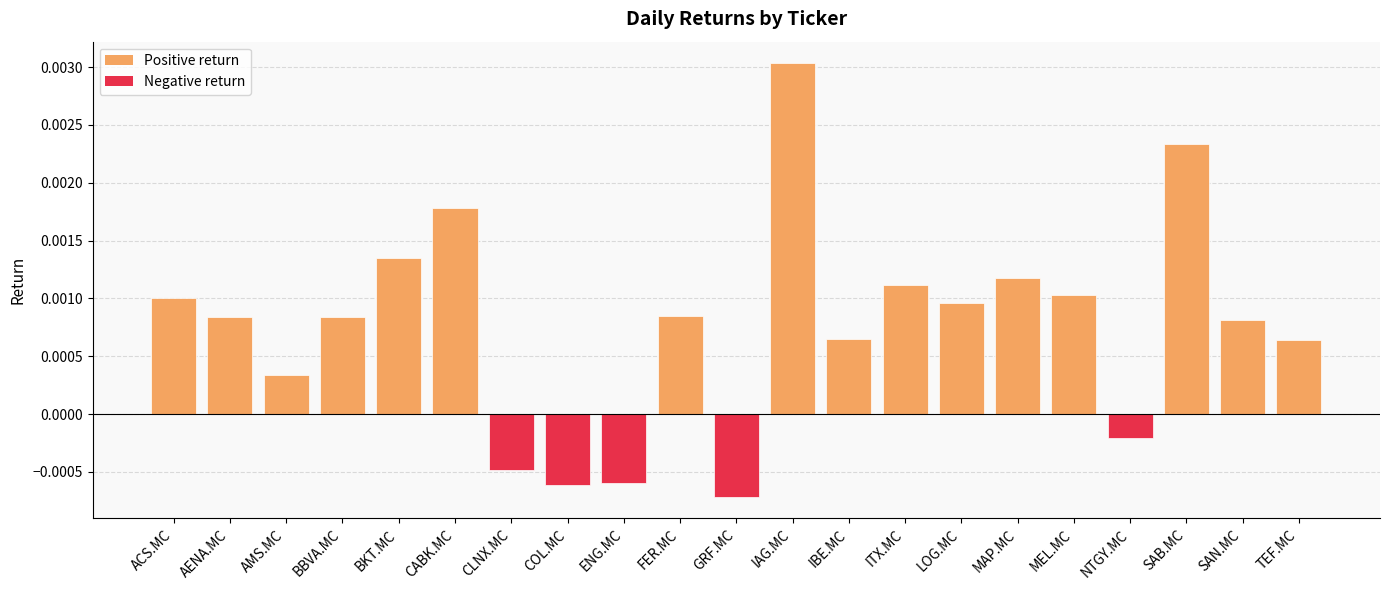

Between MEL.MC and ENG.MC, which is larger?

MEL.MC